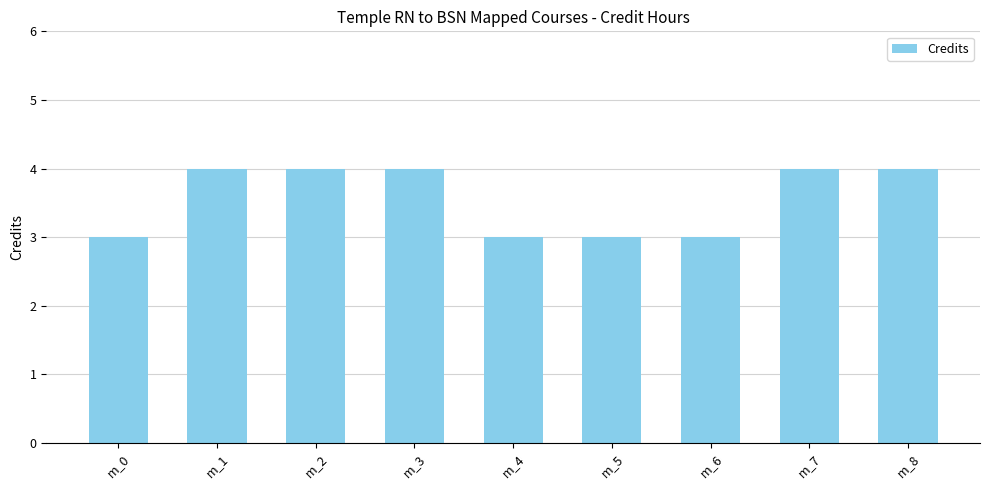

Reading left to right, what are all the values shown in this chart?

m_0=3	m_1=4	m_2=4	m_3=4	m_4=3	m_5=3	m_6=3	m_7=4	m_8=4